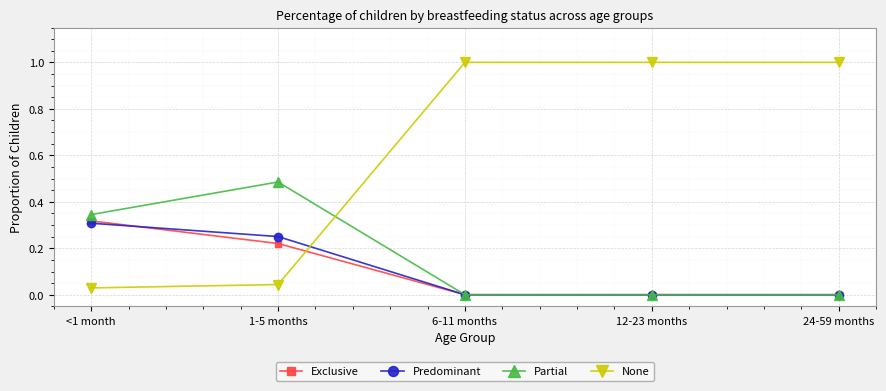

Which series has the largest range (max minus min)?

None